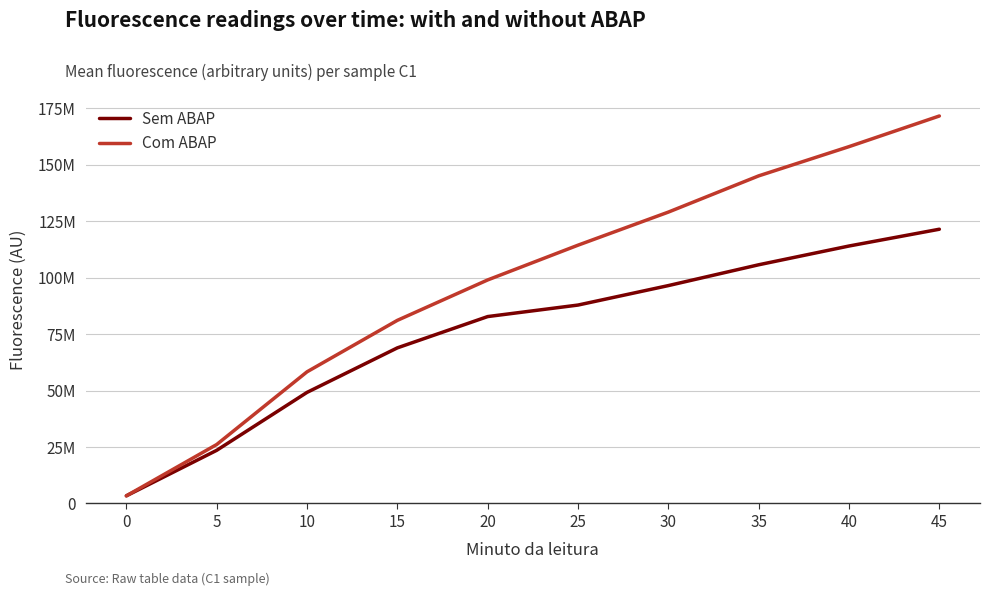

List the series in order of their overall mean, highest first.

Com ABAP, Sem ABAP